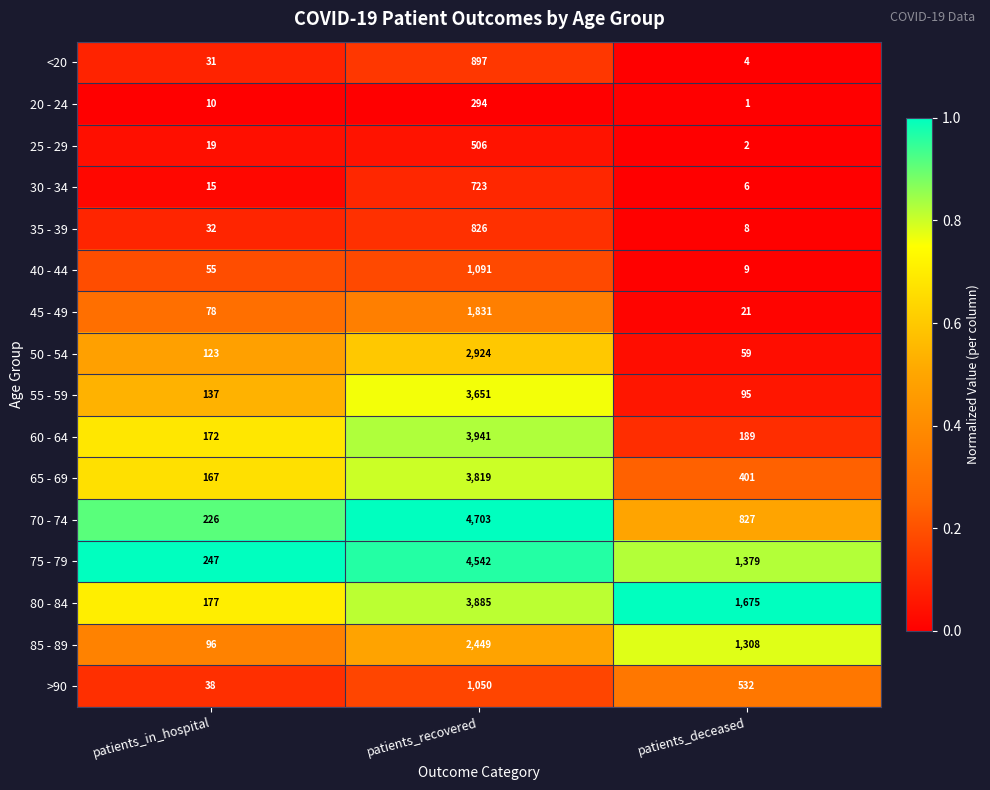

What is the difference between the 50 - 54 values at patients_in_hospital and patients_recovered?

2801